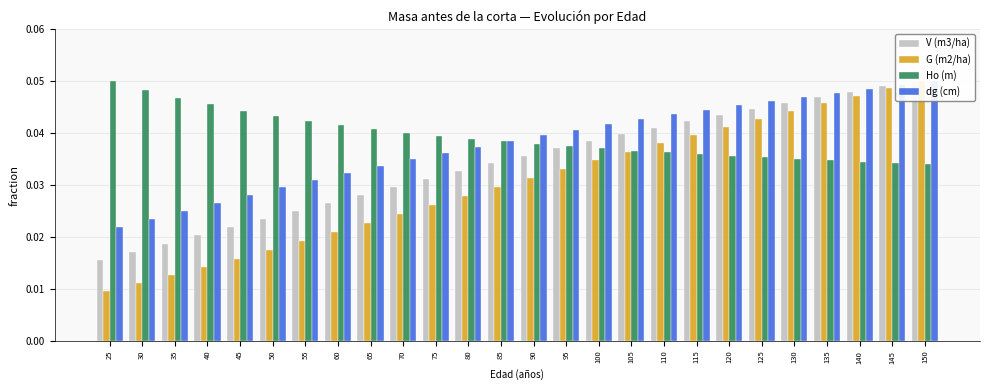

How many bars are there in total?

104